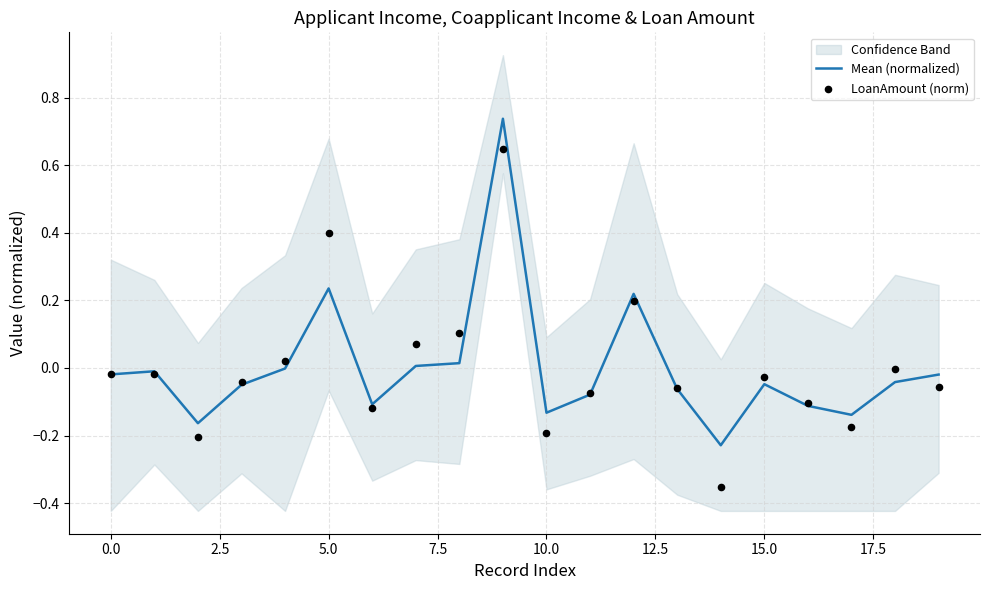

Which series contains the highest Y value?

Mean (normalized)